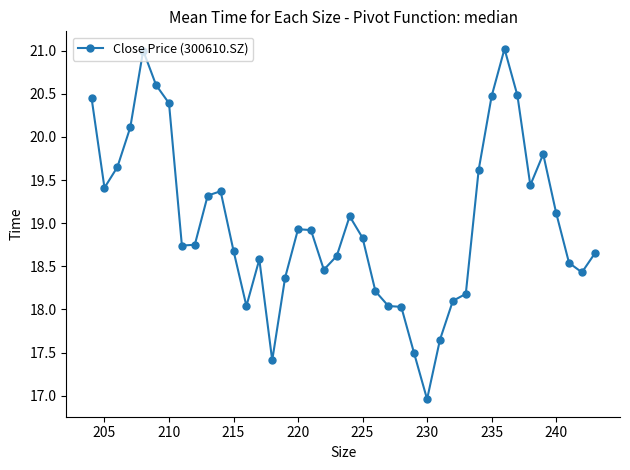

Is this an area chart (filled region under the line)?

No